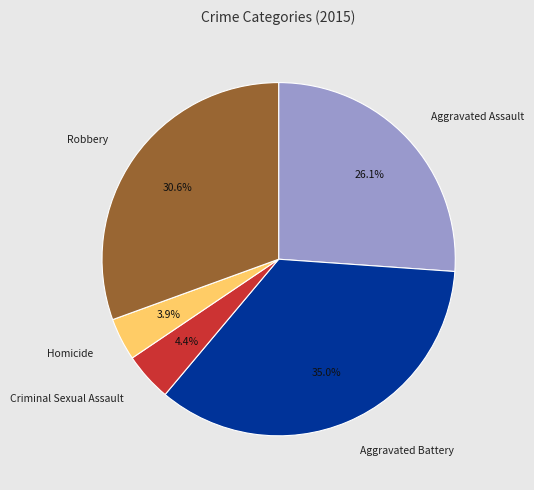

Does Robbery represent more than half of the total?

No